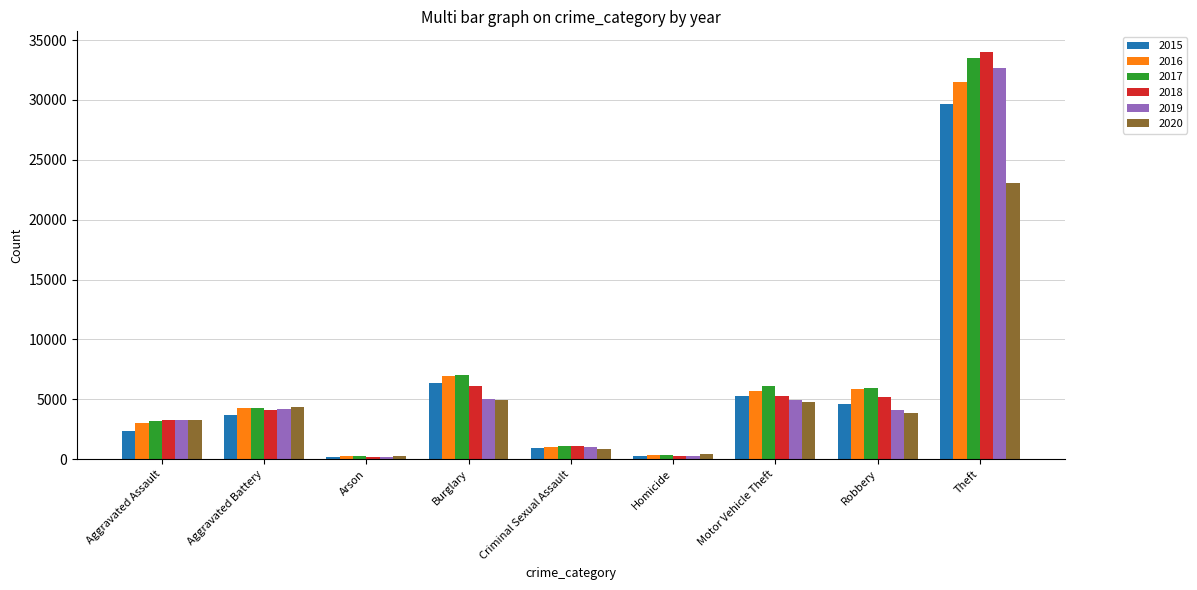

What position from the left is Criminal Sexual Assault?

5